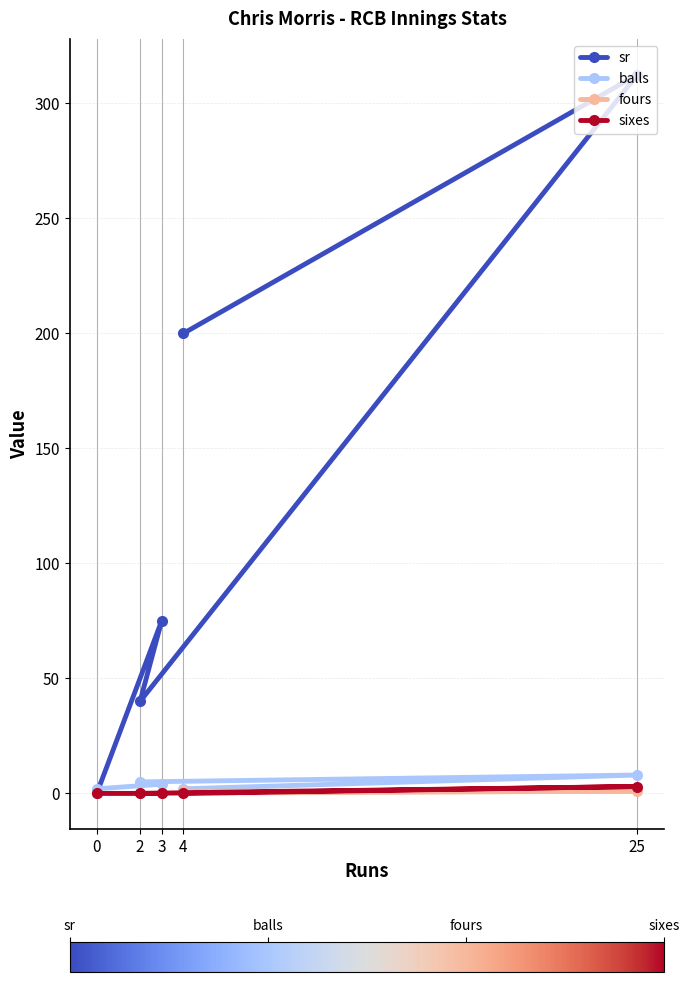

What is the difference between the highest and lowest values at 2?

40.0